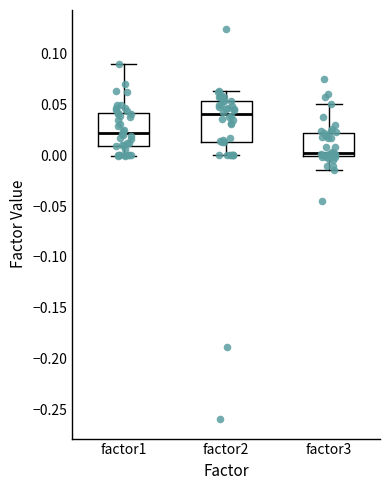

Which box's median line is the highest?

factor2